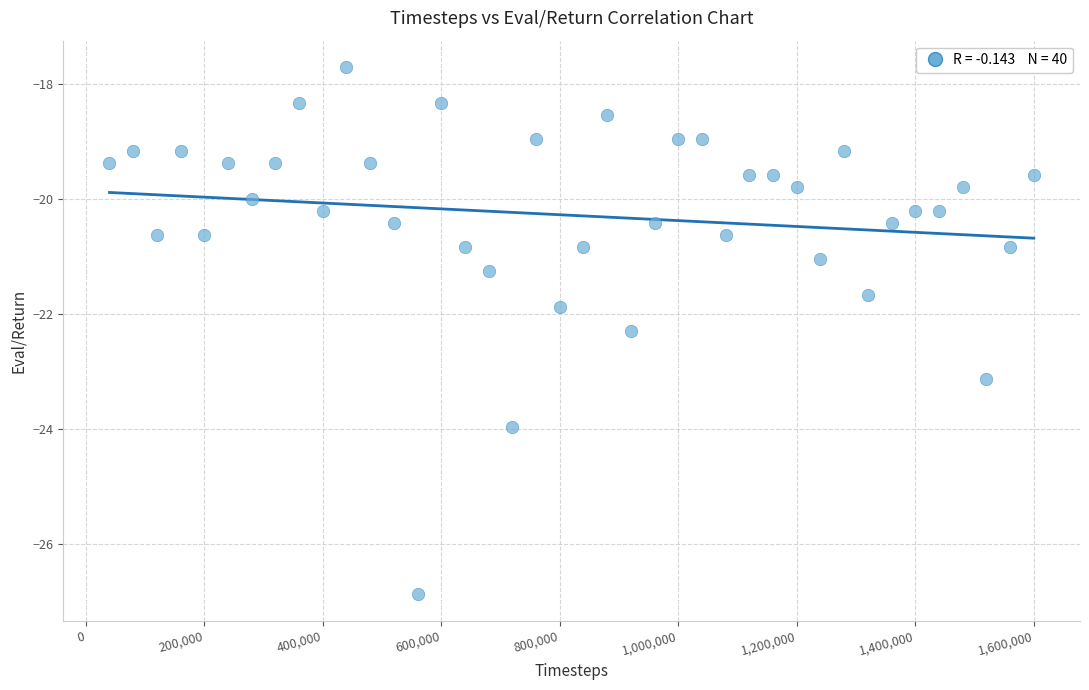

What is the range of Y values (max minus min)?

9.2